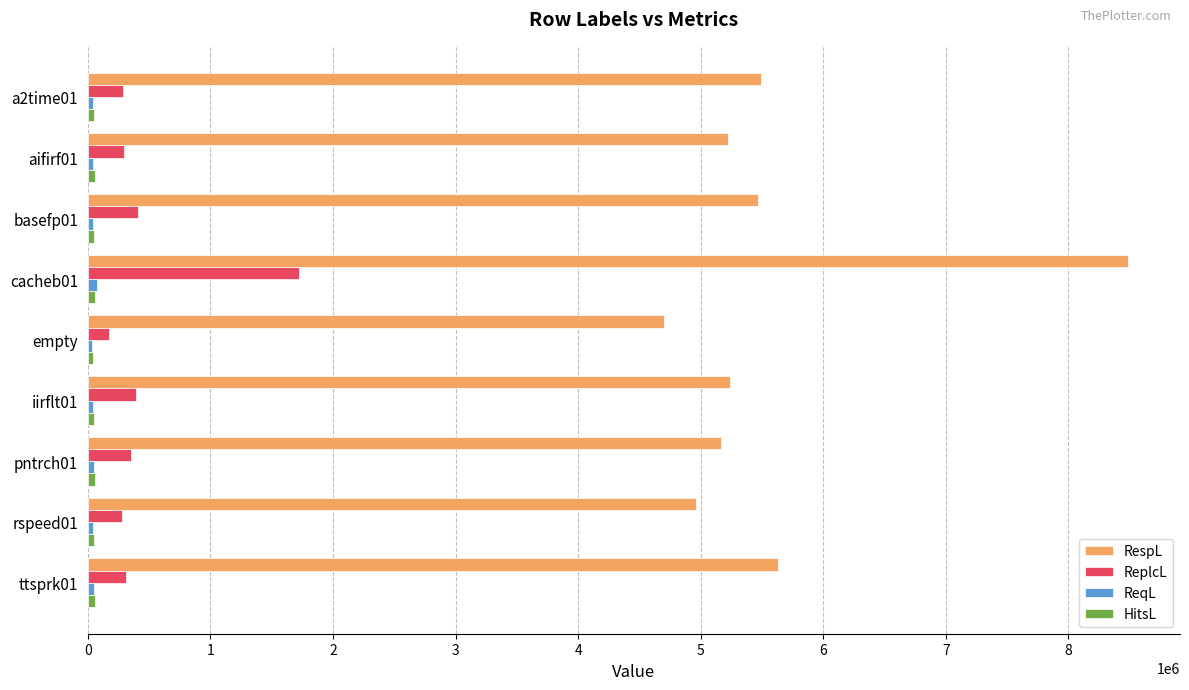

What is the average value of the RespL series?

5596445